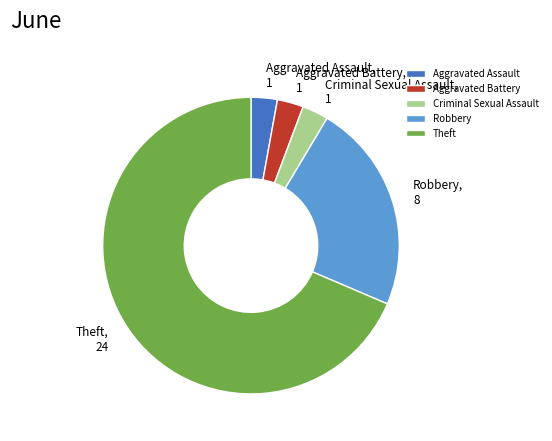

Do Aggravated Battery and Robbery together represent more than half of the pie?

No